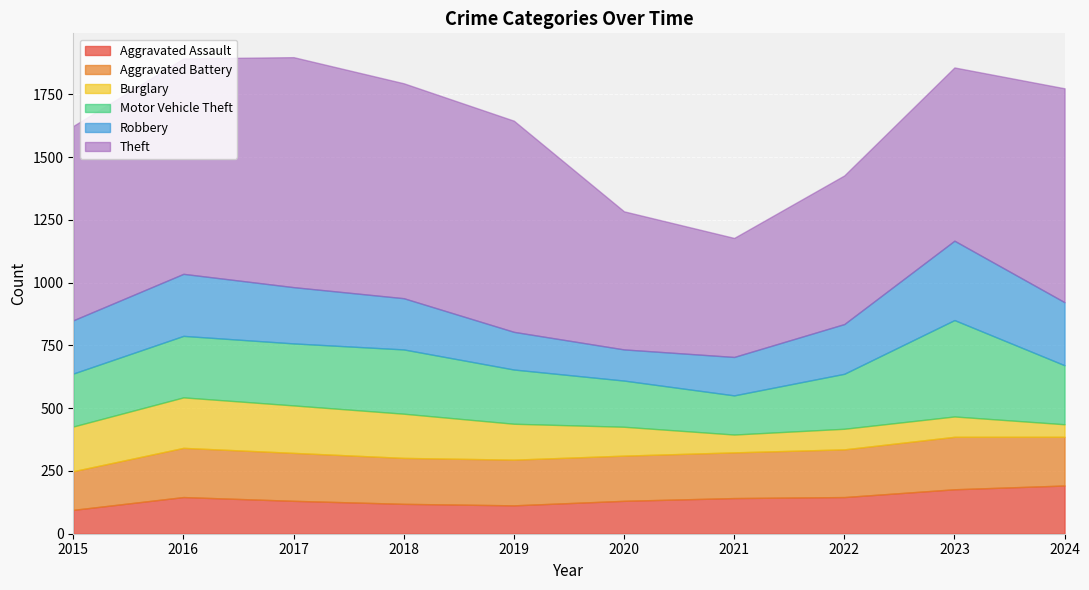

Which series has the widest spread of values?

Theft